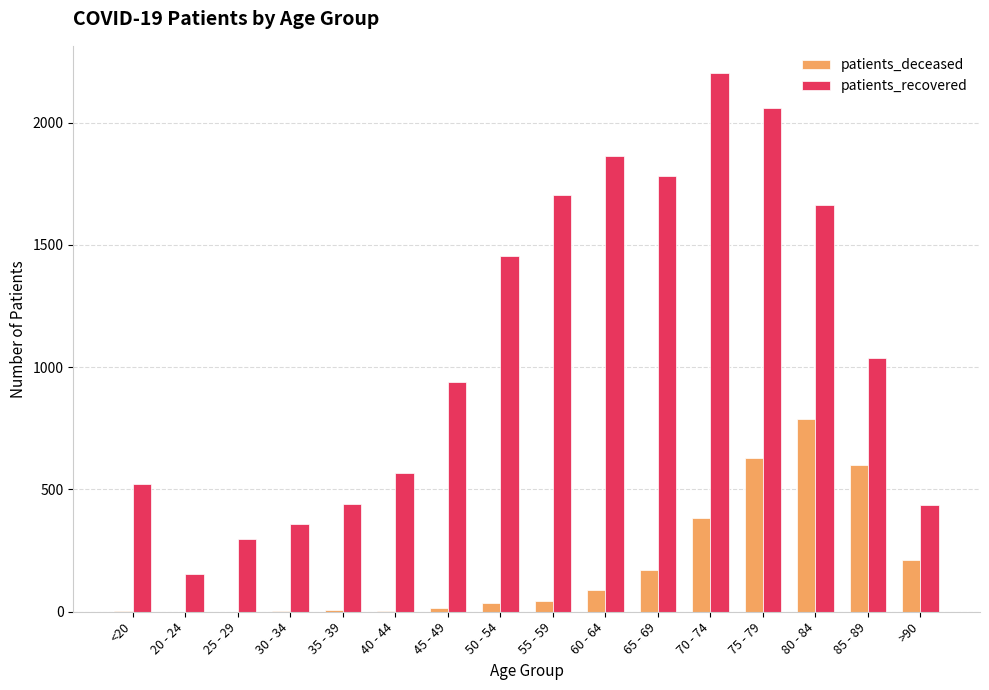

What is the sum of all patients_recovered values?

17488